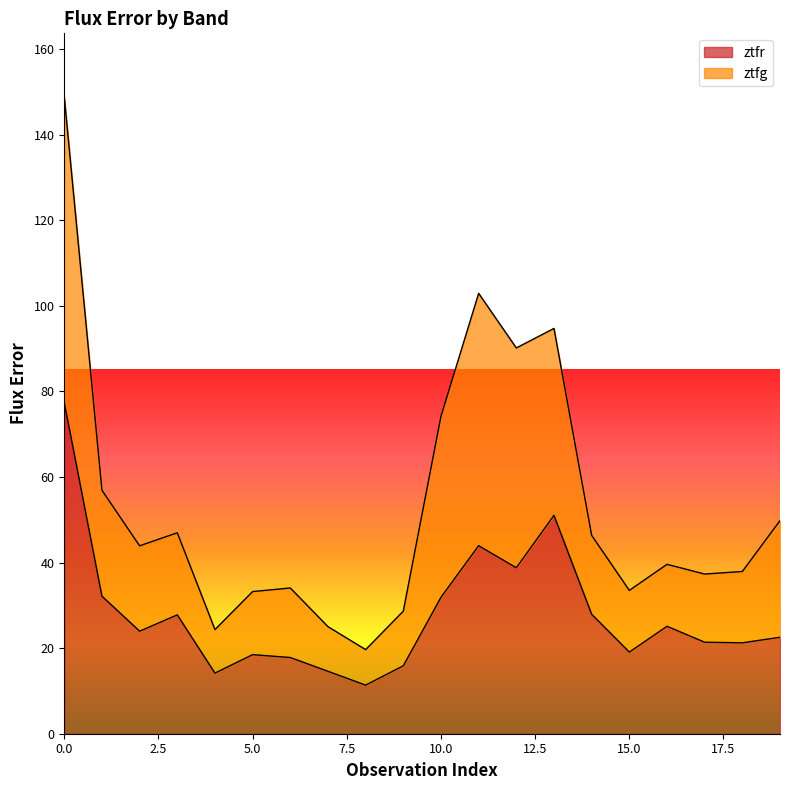

The ztfg series shows 39.6 at 16. True or false?

True